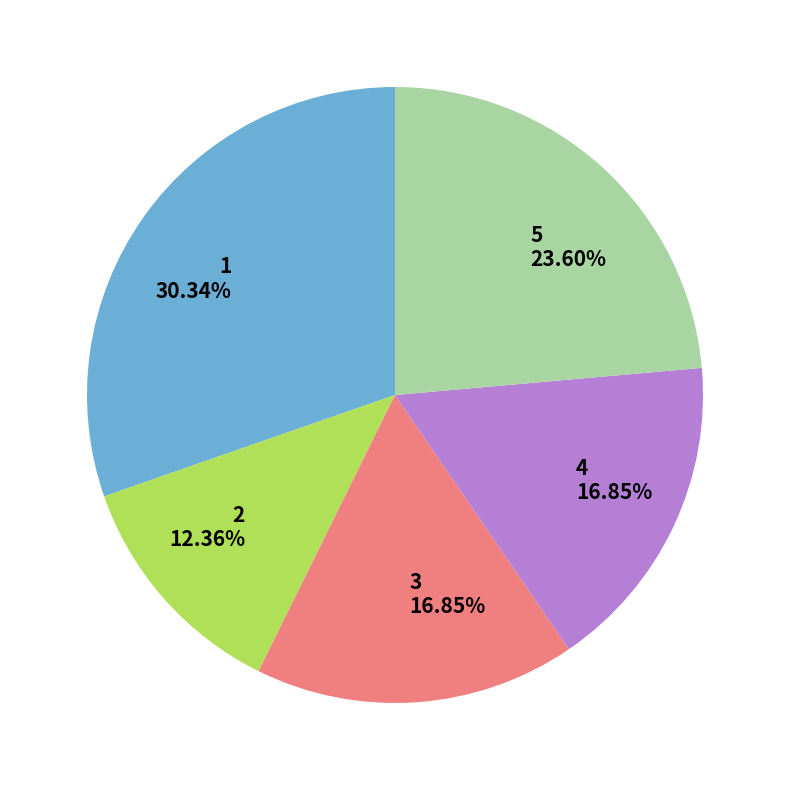

The 2 slice represents 21% of the pie. True or false?

False